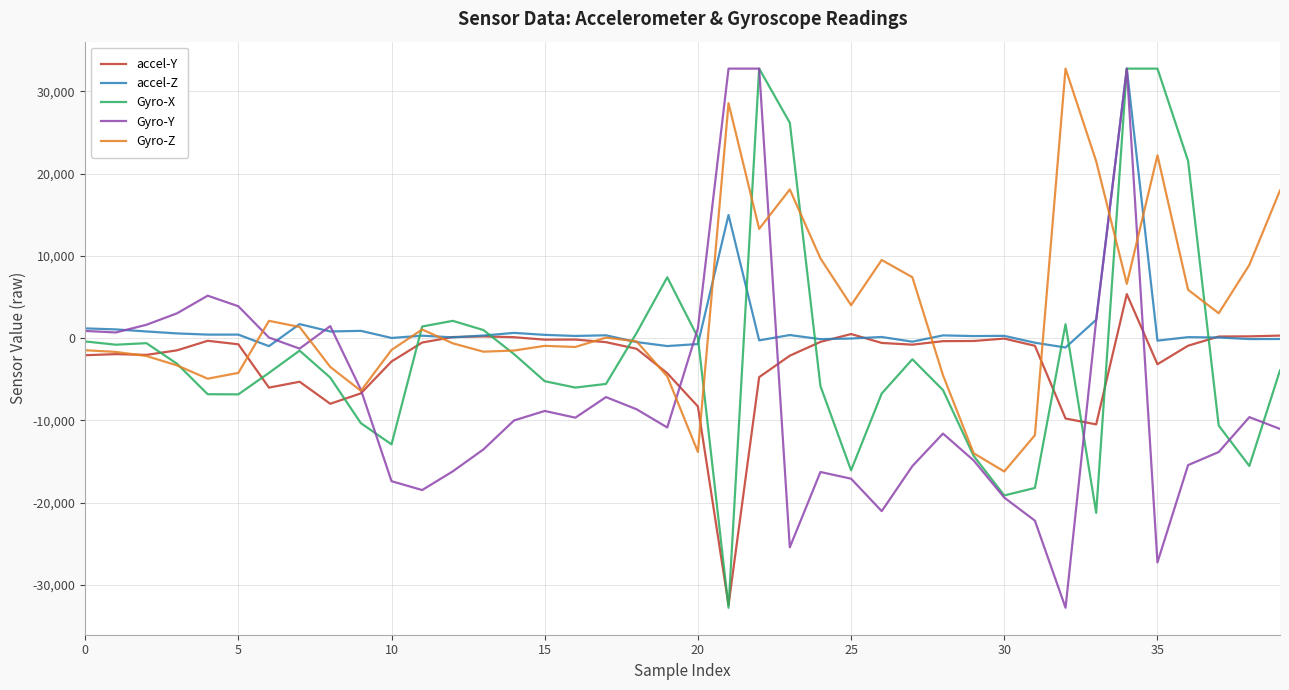

What is the minimum value shown in the chart?

-32768